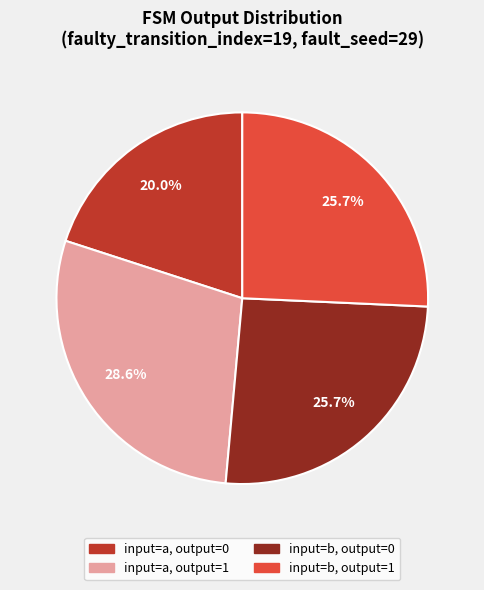

How many segments does this pie chart have?

4